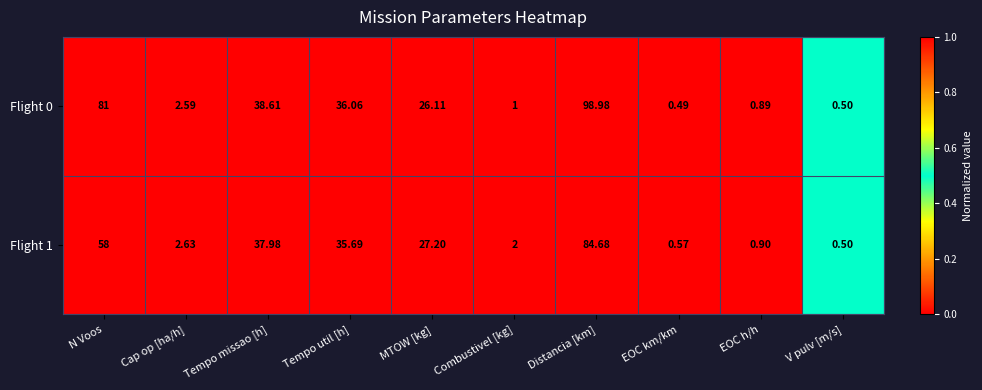

Rank the series at EOC km/km from highest to lowest value.

Flight 1, Flight 0